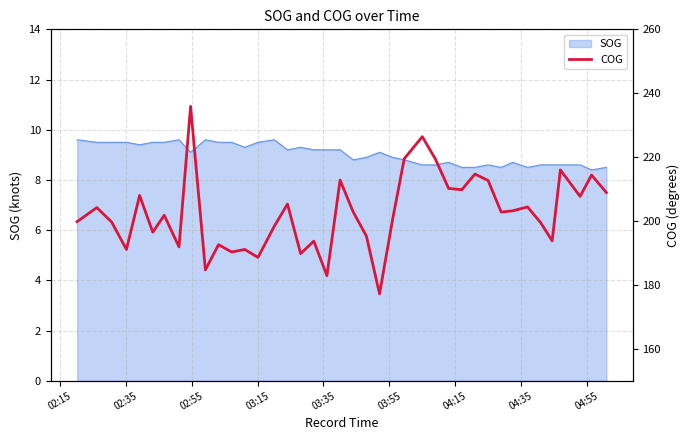

What is the minimum value for SOG?

8.4